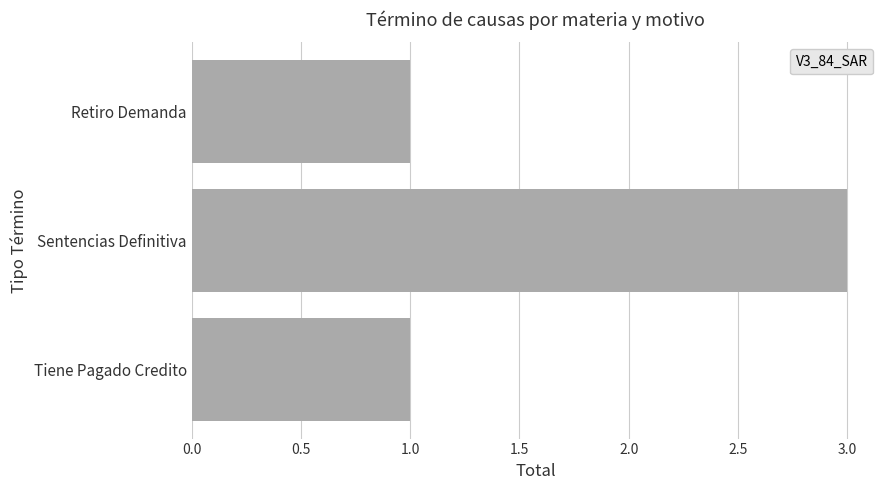

What is the approximate value at Sentencias Definitiva?

3